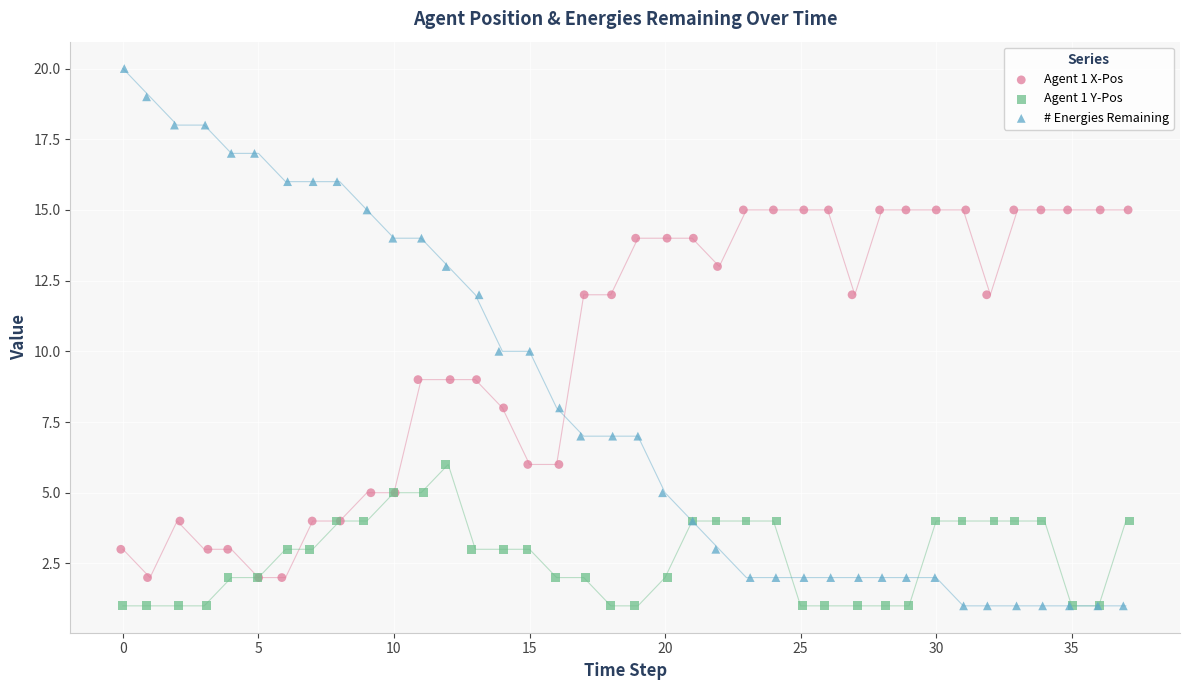

Which series has the largest Y range (max minus min)?

# Energies Remaining